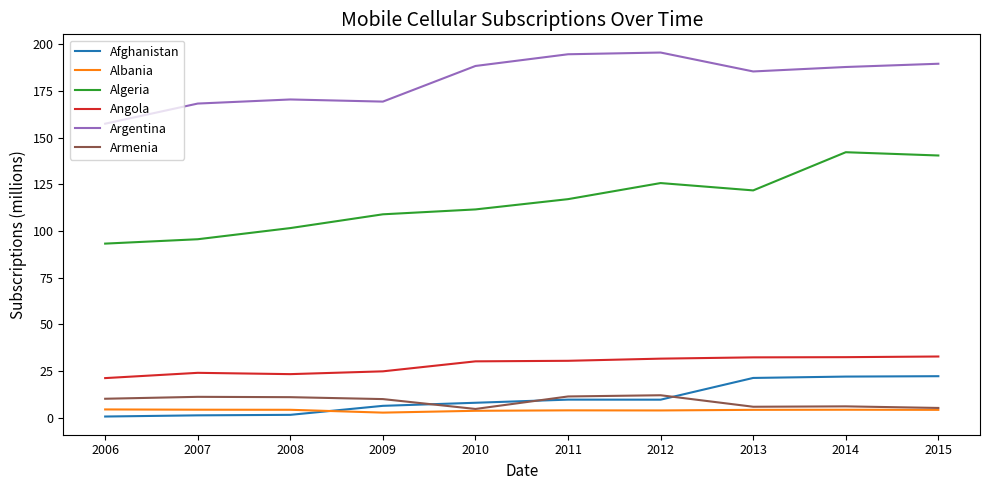

The value of Angola at 2012 is 31.7. True or false?

True